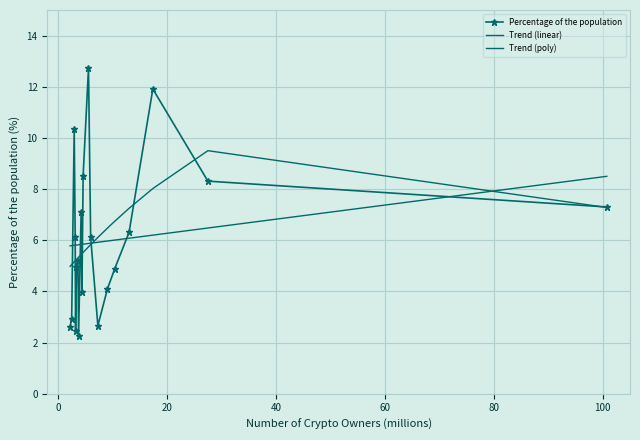

How many categories are shown in the chart?

20